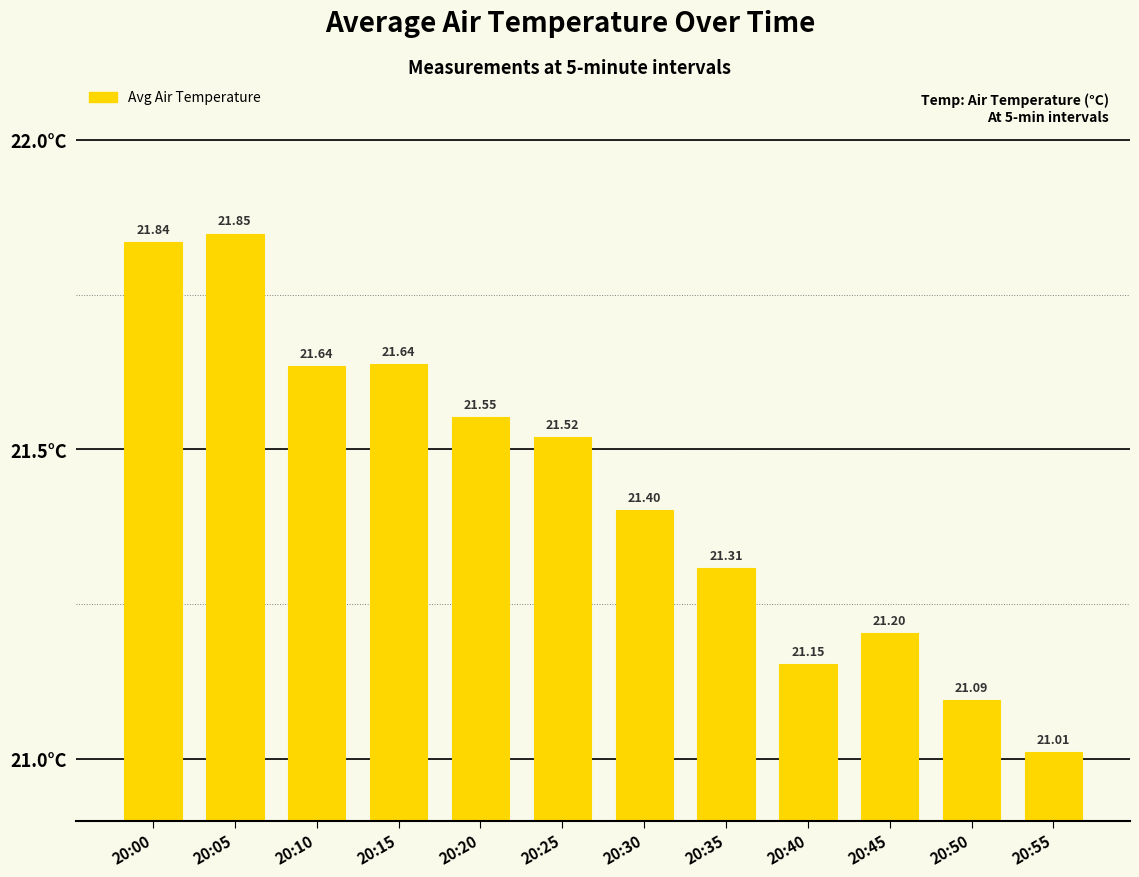

What is the difference between the maximum and second lowest values?

0.8